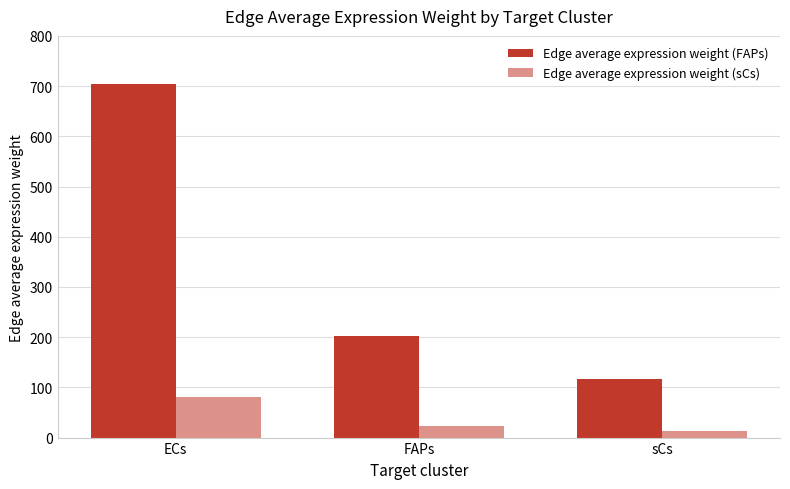

How many values in the Edge average expression weight (FAPs) series exceed 202?

2